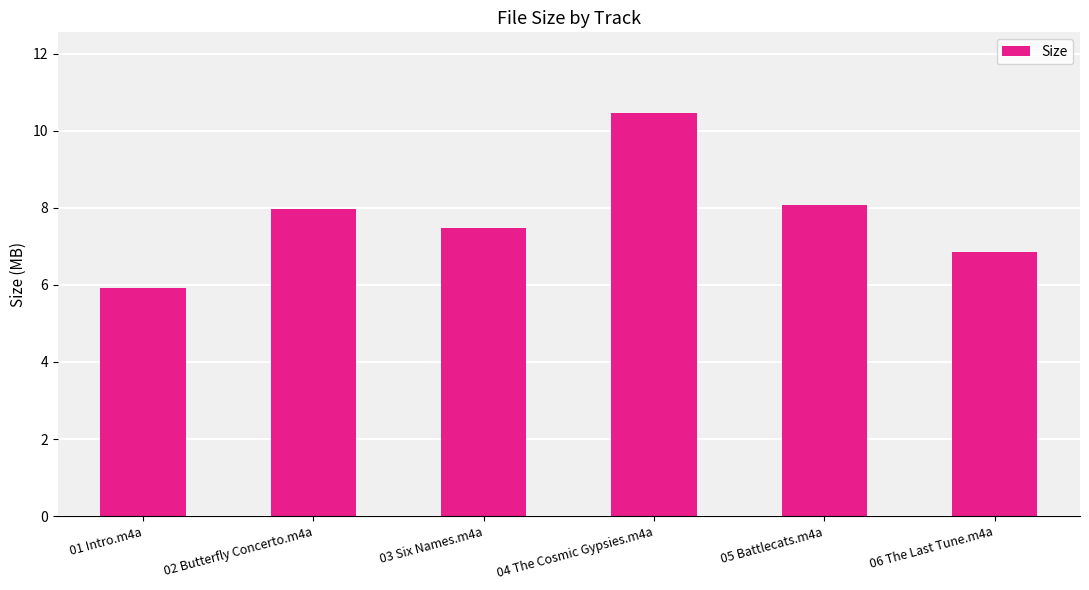

Which label corresponds to the smallest value in the chart?

01 Intro.m4a